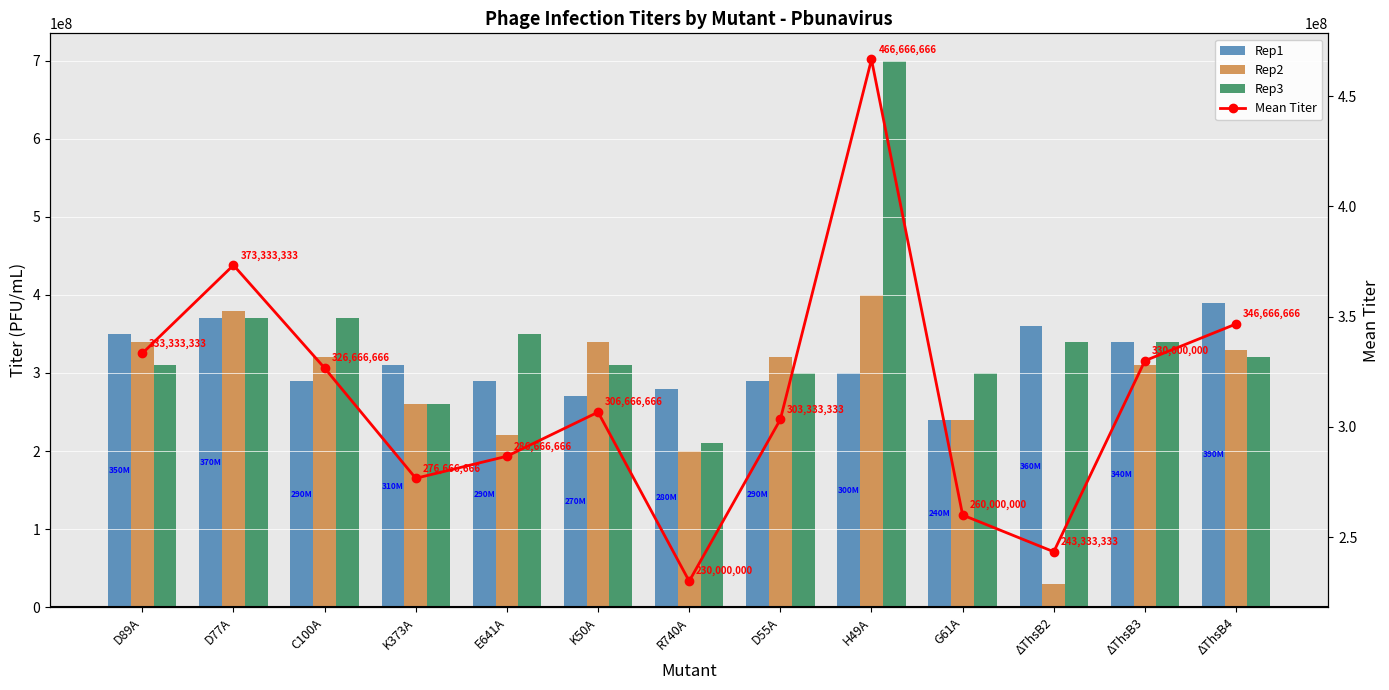

Reading left to right, what are all the values shown in this chart?

Rep1: D89A=350000000.0	D77A=370000000.0	C100A=290000000.0	K373A=310000000.0	E641A=290000000.0	K50A=270000000.0	R740A=280000000.0	D55A=290000000.0	H49A=300000000.0	G61A=240000000.0	ΔThsB2=360000000.0	ΔThsB3=340000000.0	ΔThsB4=390000000.0
Rep2: D89A=340000000.0	D77A=380000000.0	C100A=320000000.0	K373A=260000000.0	E641A=220000000.0	K50A=340000000.0	R740A=200000000.0	D55A=320000000.0	H49A=400000000.0	G61A=240000000.0	ΔThsB2=30000000.0	ΔThsB3=310000000.0	ΔThsB4=330000000.0
Rep3: D89A=310000000.0	D77A=370000000.0	C100A=370000000.0	K373A=260000000.0	E641A=350000000.0	K50A=310000000.0	R740A=210000000.0	D55A=300000000.0	H49A=700000000.0	G61A=300000000.0	ΔThsB2=340000000.0	ΔThsB3=340000000.0	ΔThsB4=320000000.0
Mean Titer: D89A=333333333.3	D77A=373333333.3	C100A=326666666.7	K373A=276666666.7	E641A=286666666.7	K50A=306666666.7	R740A=230000000.0	D55A=303333333.3	H49A=466666666.7	G61A=260000000.0	ΔThsB2=243333333.3	ΔThsB3=330000000.0	ΔThsB4=346666666.7